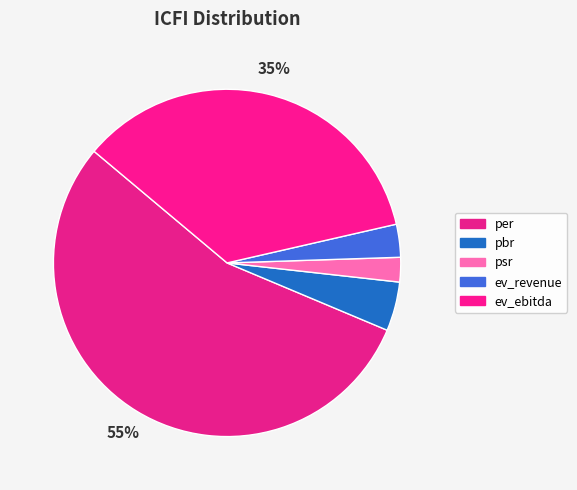

To the nearest percent, what is the difference between the ev_revenue and psr slice percentages?

1%